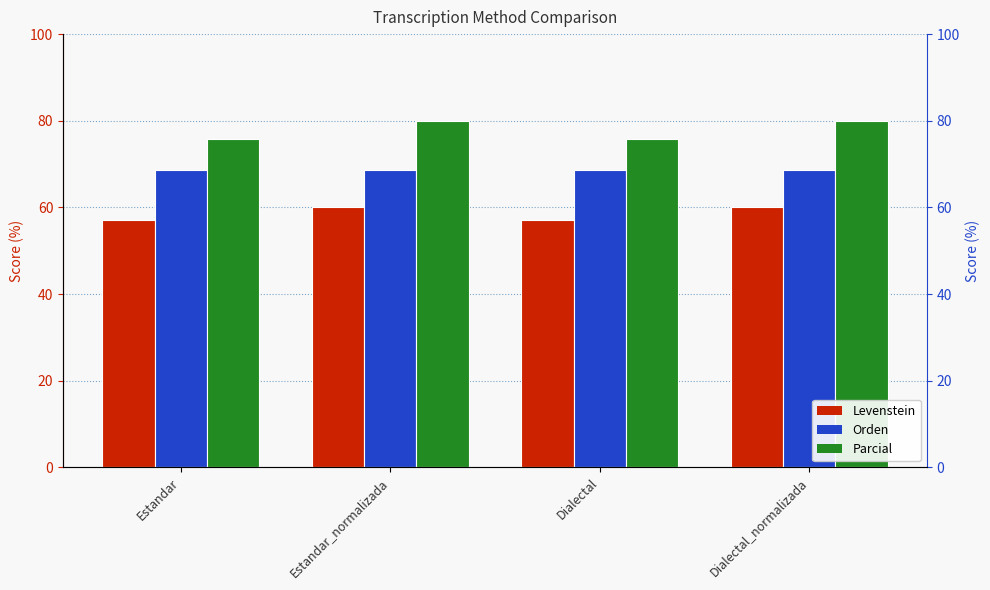

The Levenstein series shows 60.0 at Estandar_normalizada. True or false?

True